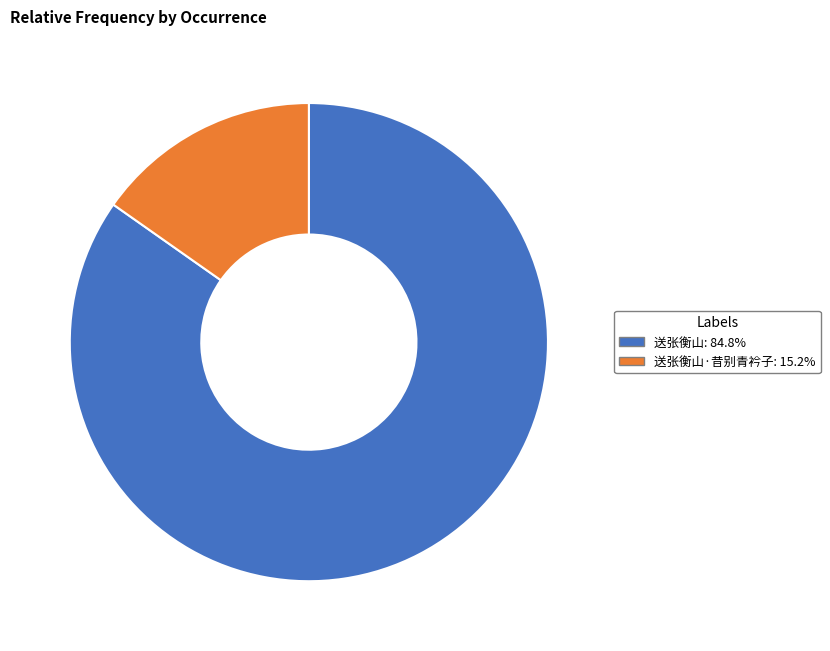

Approximately how many times larger is the value at 送张衡山: 84.8% compared to 送张衡山·昔别青衿子: 15.2%?

5.6